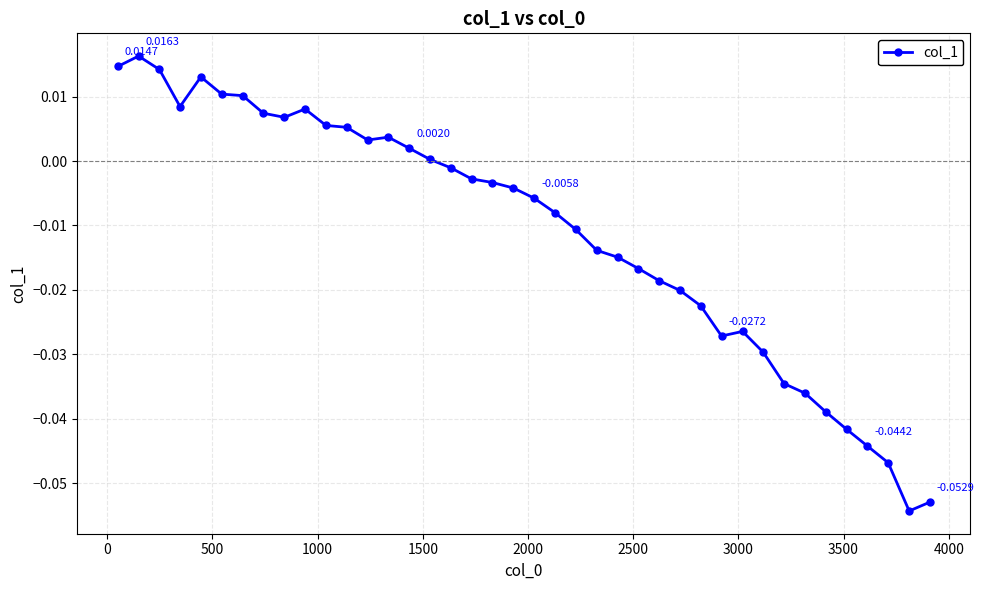

True or false: the data has more than 0 interior local peaks.

True